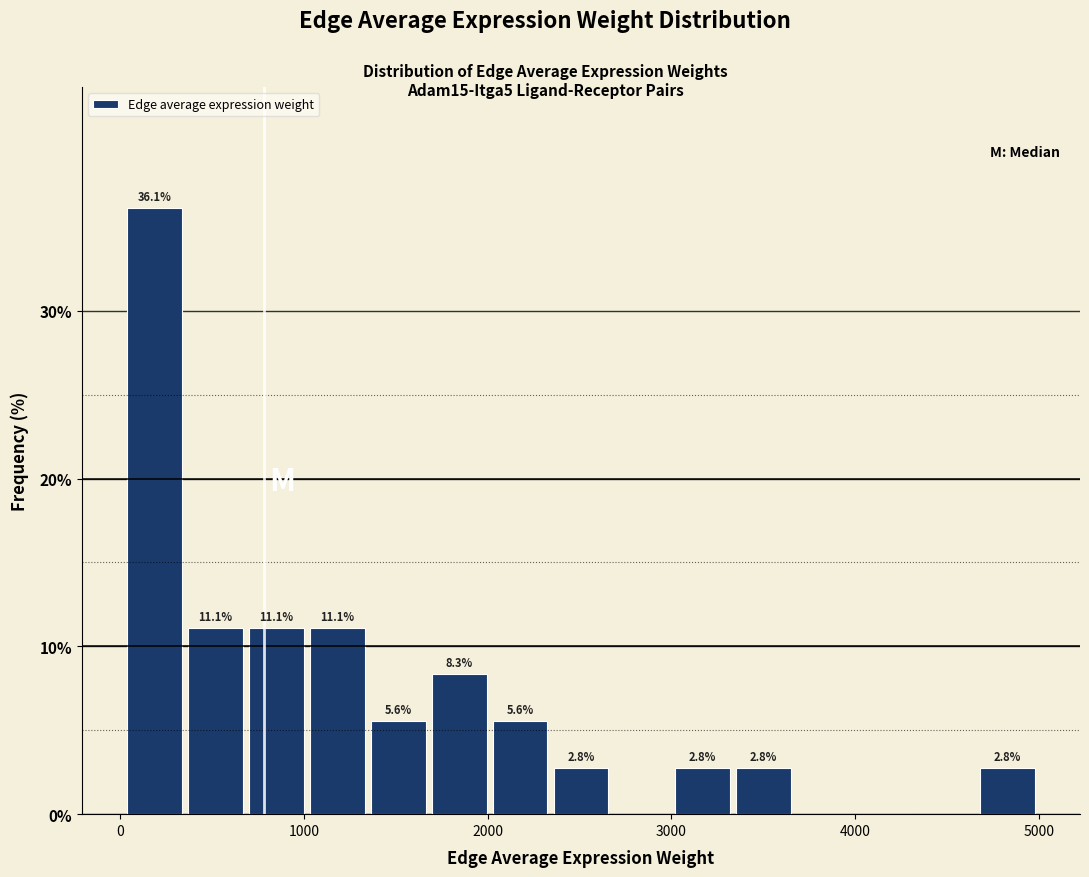

Read against the x-axis, roughly where is the centre of the tallest bar?

200